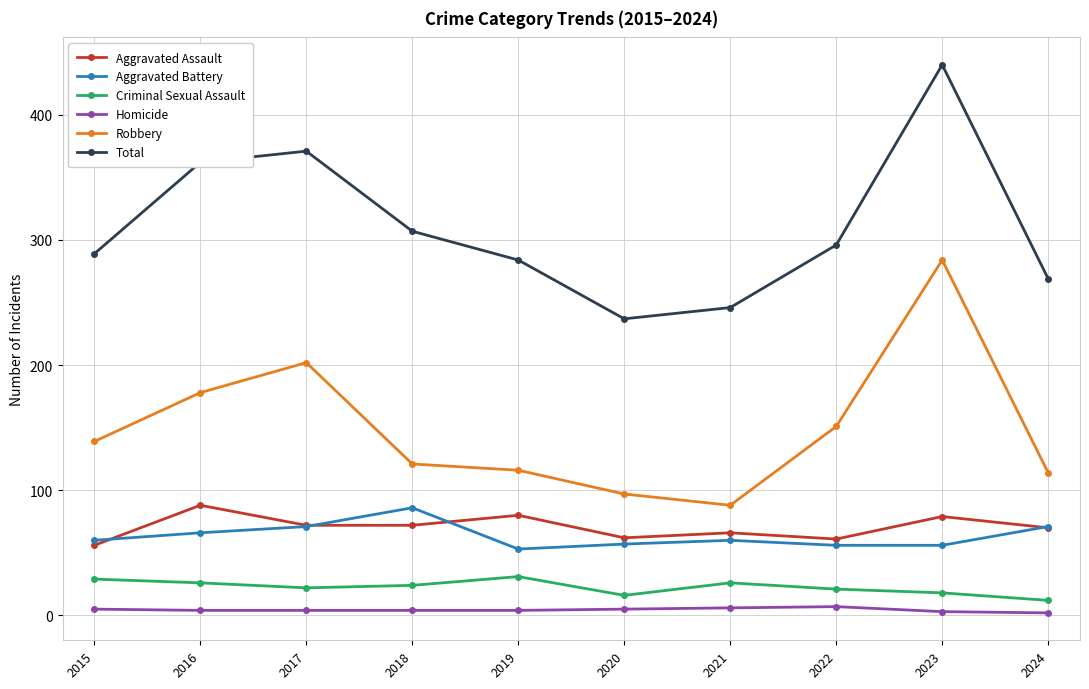

What is the value of the Criminal Sexual Assault point at the 2nd from the left?

26